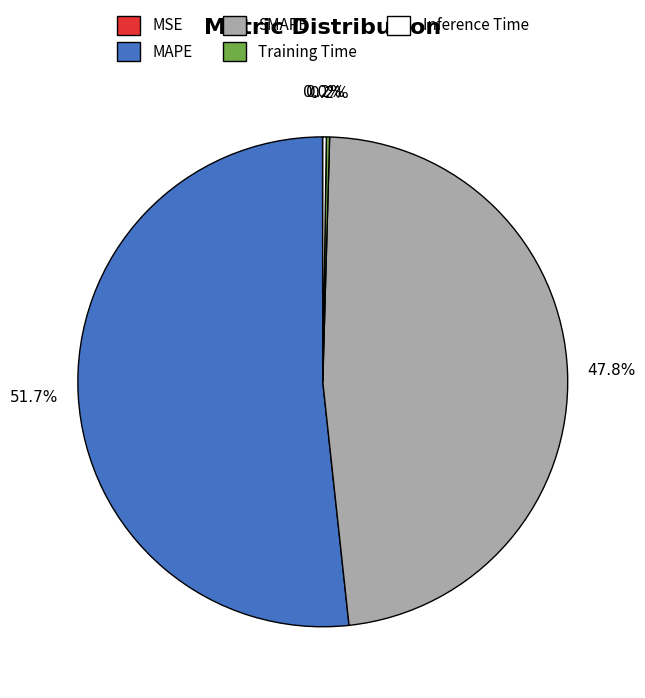

Which category has the biggest portion of the pie?

MAPE